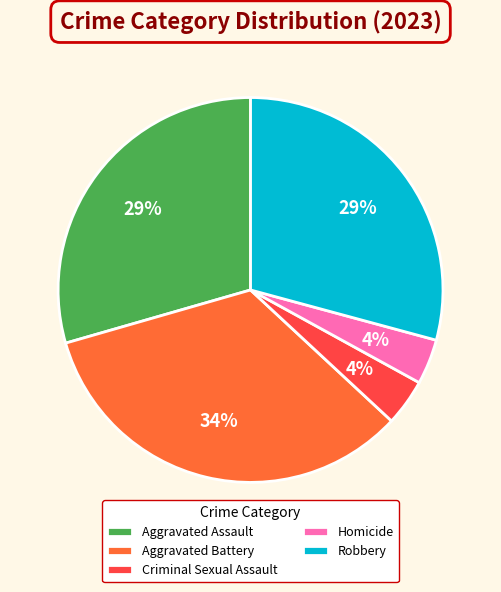

True or false: Aggravated Assault accounts for 29% of the total.

True